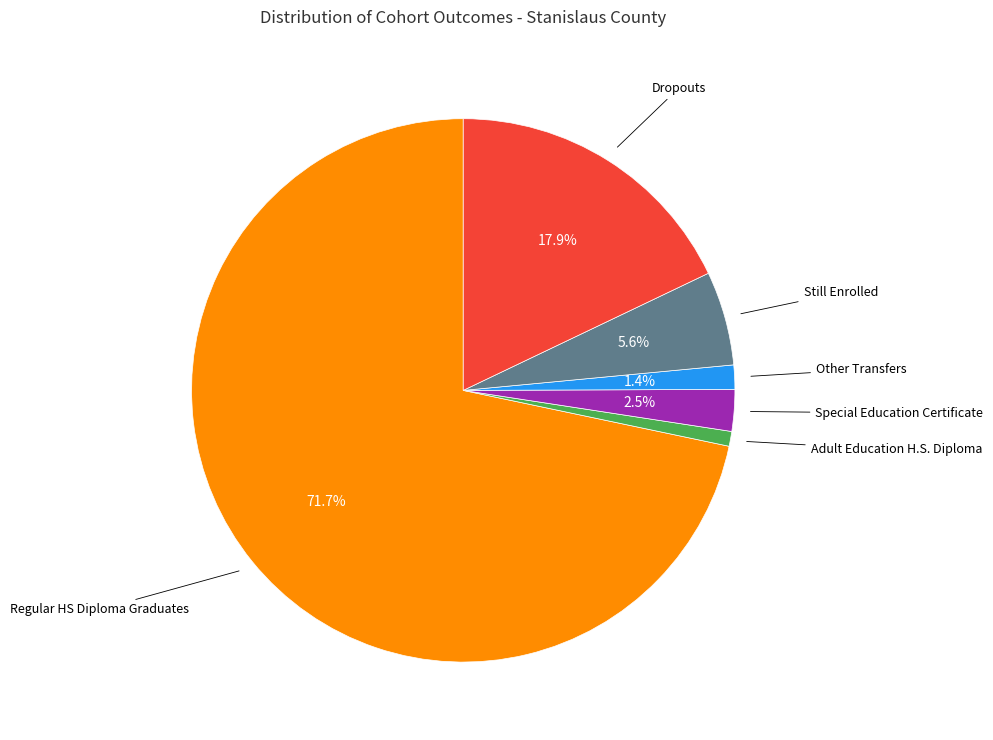

What percentage do Still Enrolled and Regular HS Diploma Graduates together represent?

77.3%